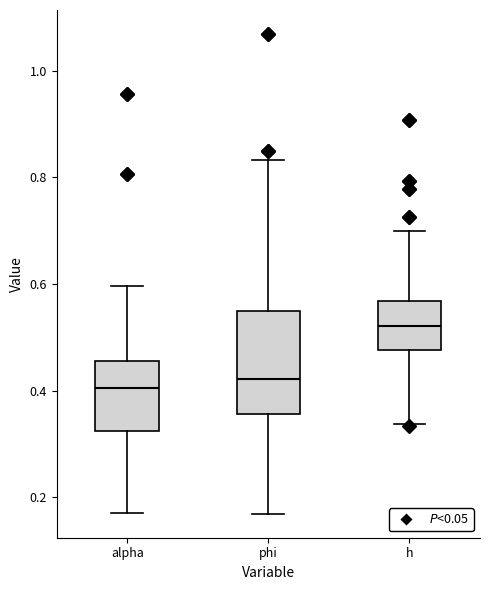

Where is the lower edge of the box for h on the y-axis? The values are not printed on the chart, so give them approximately, as read against the axis.

0.48